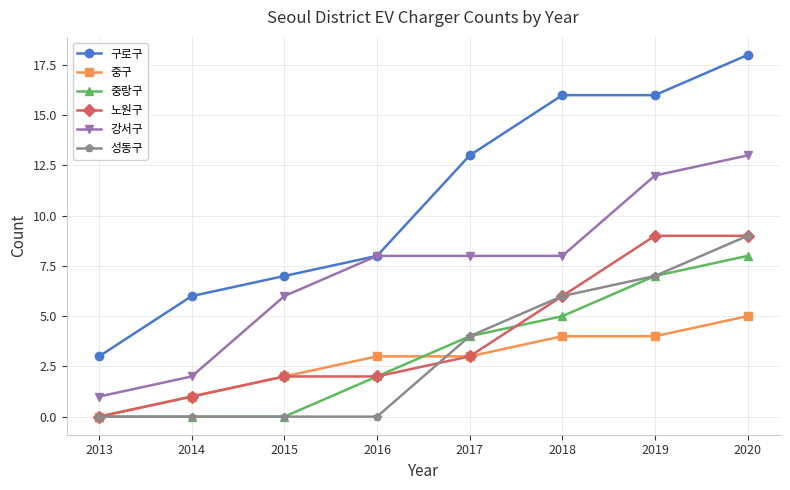

What is the value of the 중구 point at the 2nd from the left?

1